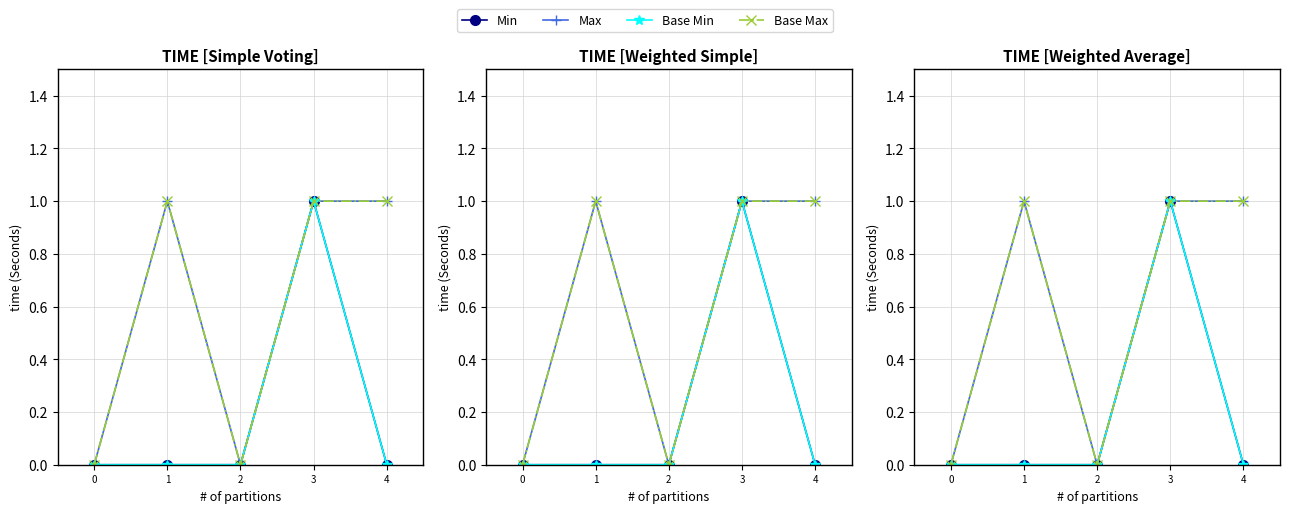

Rank the categories by Base Max value from lowest to highest.

0, 2, 1, 3, 4